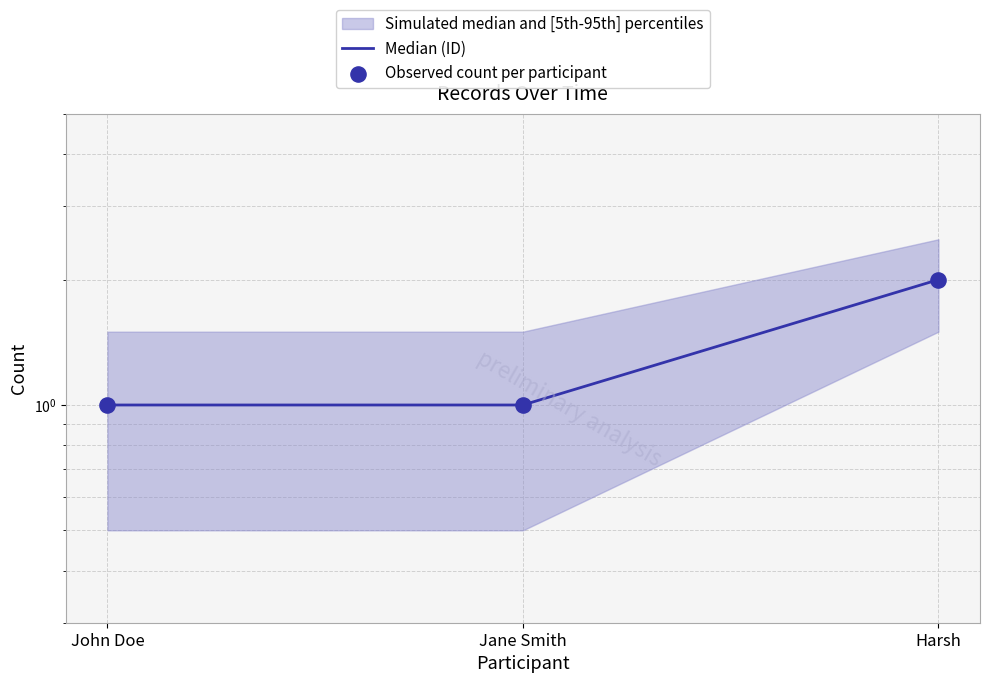

What is the total value across all series at Jane Smith?

2